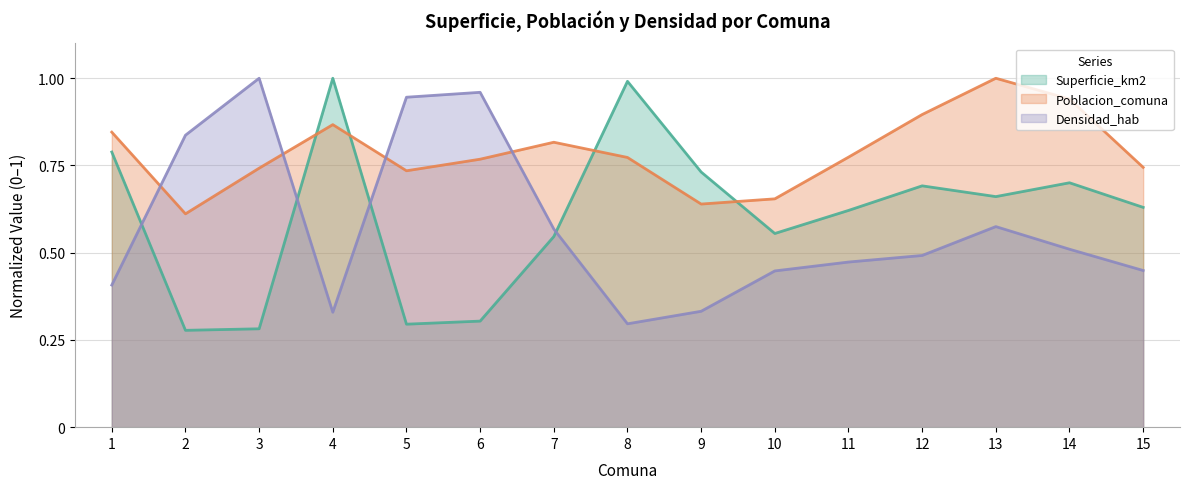

List the series in order of their peak value, lowest first.

Superficie_km2, Poblacion_comuna, Densidad_hab